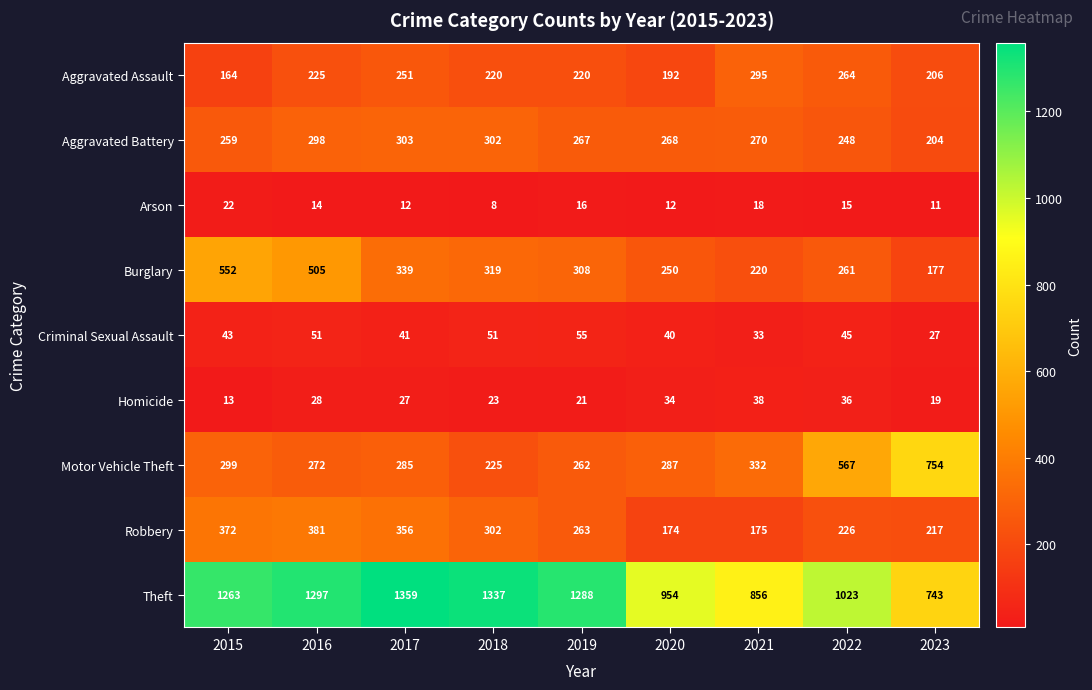

At how many categories does at least one series exceed 104?

9